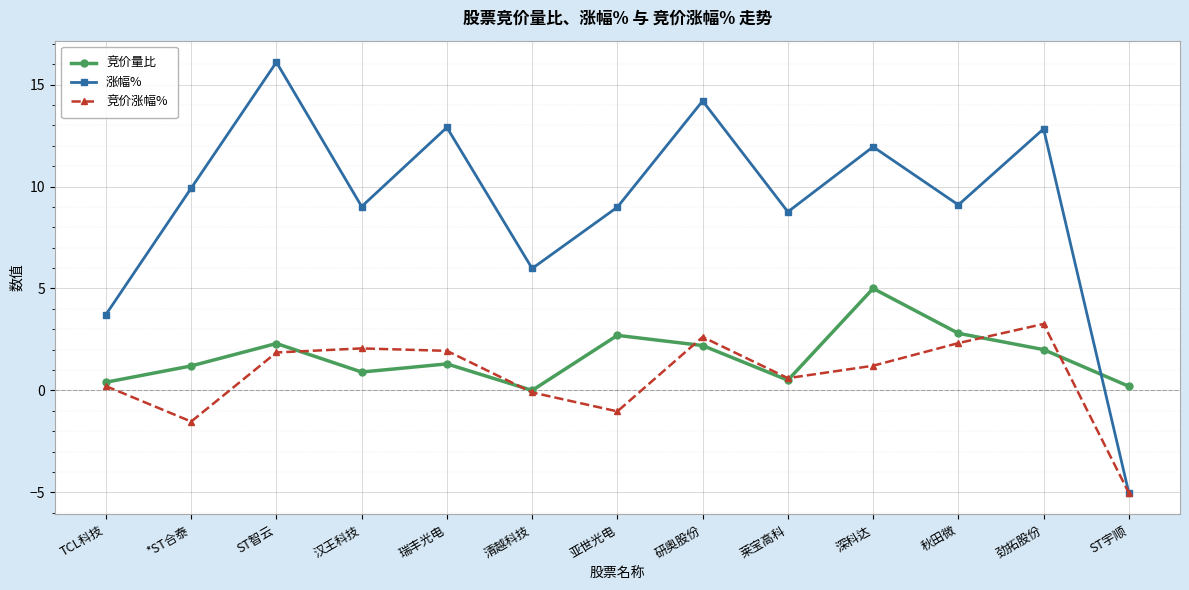

At which label does 竞价量比 reach its minimum?

清越科技